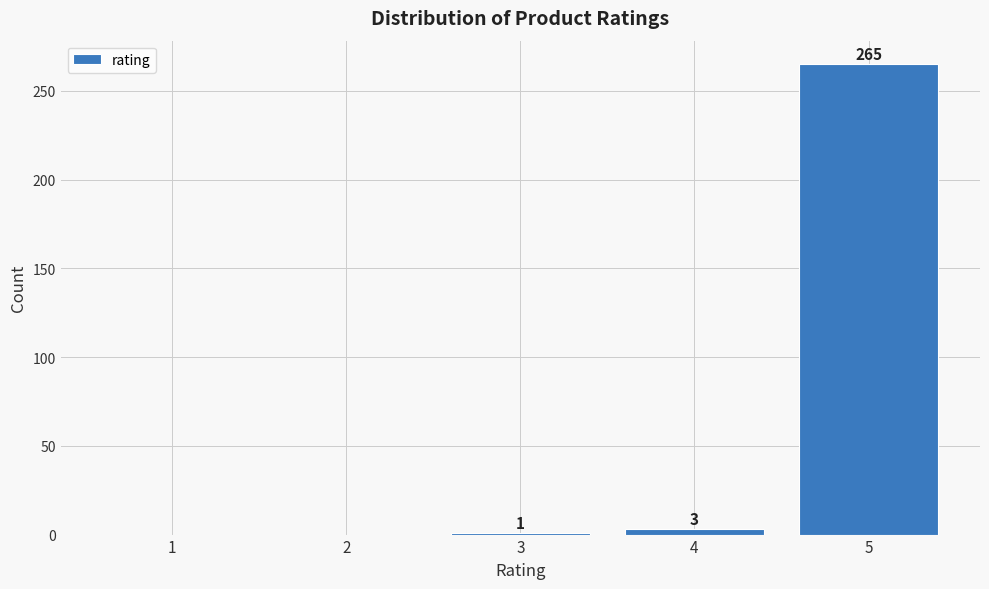

Reading left to right, transcribe all the data shown in this chart.

1=0	2=0	3=1	4=3	5=265